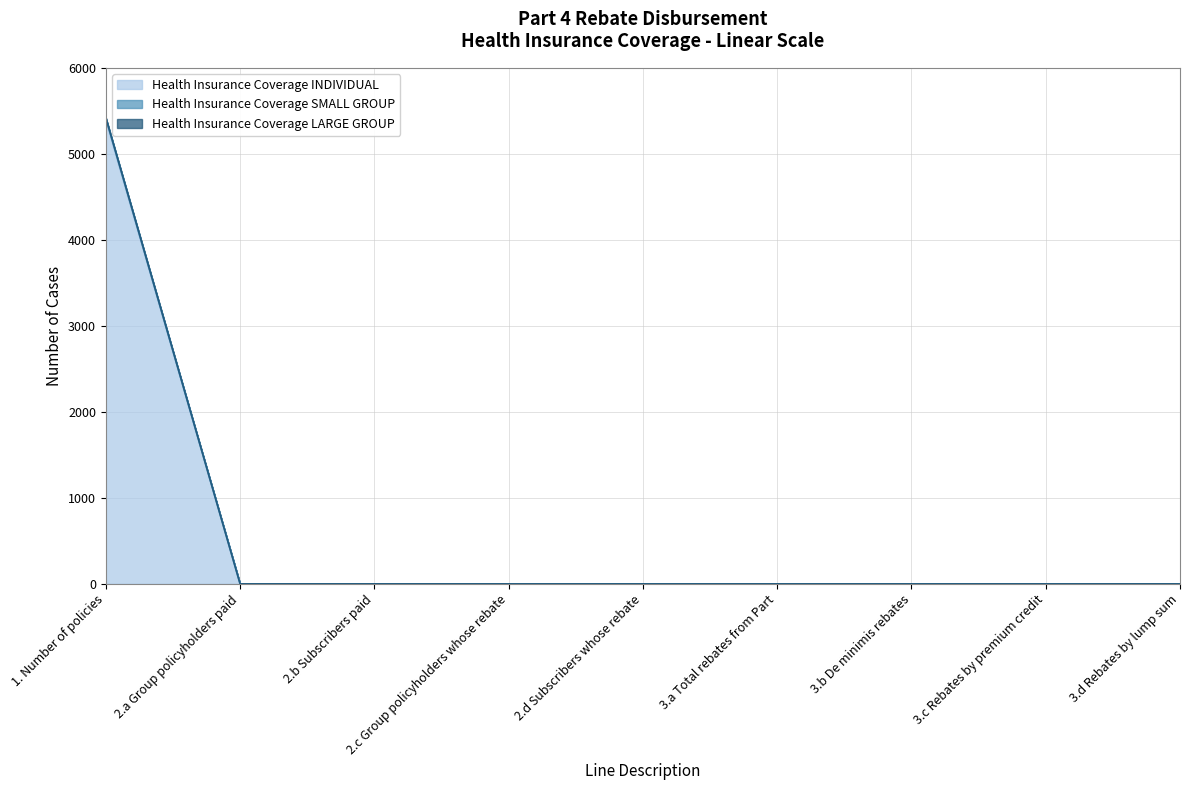

Which series has the largest range (max minus min)?

Health Insurance Coverage INDIVIDUAL